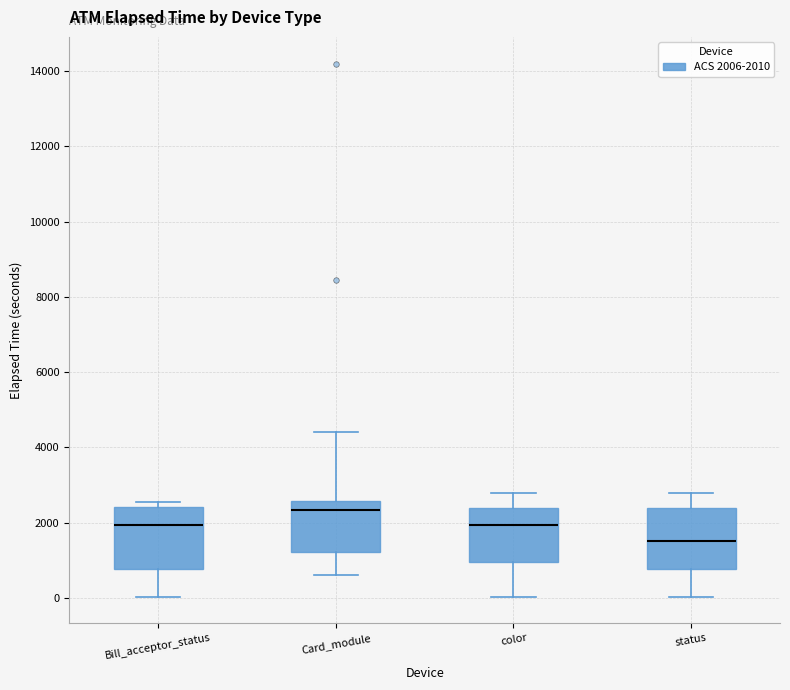

Where is the upper edge of the box for color on the y-axis? The values are not printed on the chart, so give them approximately, as read against the axis.

2400